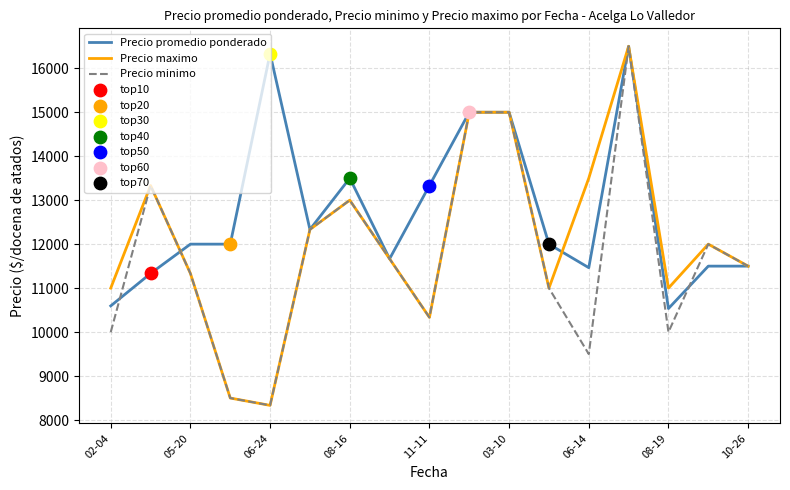

At how many categories does at least one series exceed 9454?

17